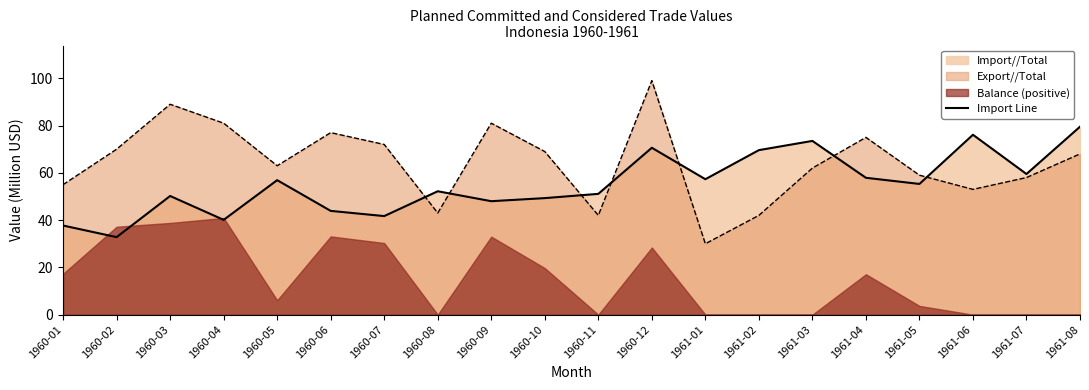

Read the value at 1961-01.

57.3